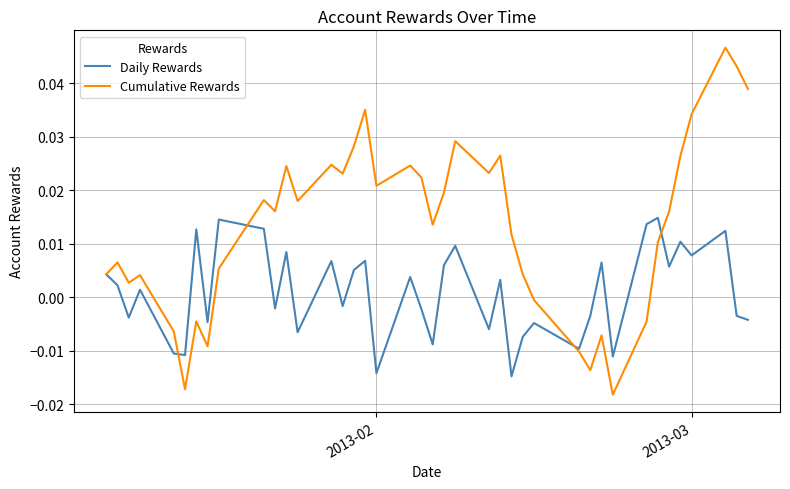

Which series has the largest total across all categories?

Cumulative Rewards